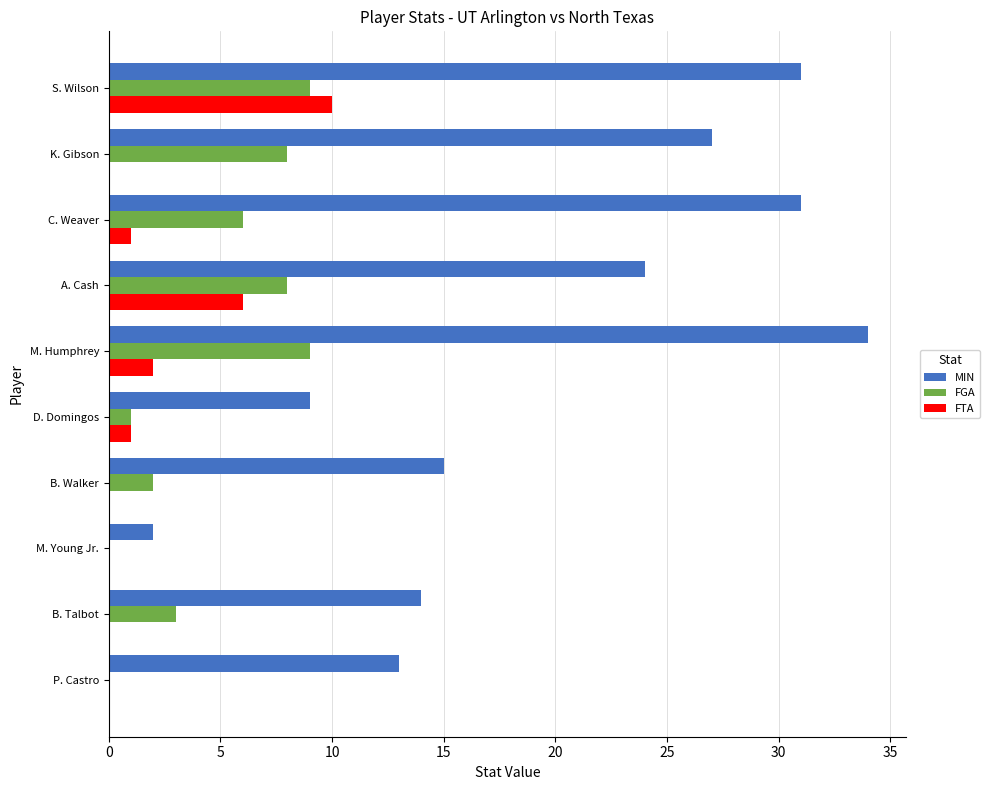

What is the sum of all MIN values?

200